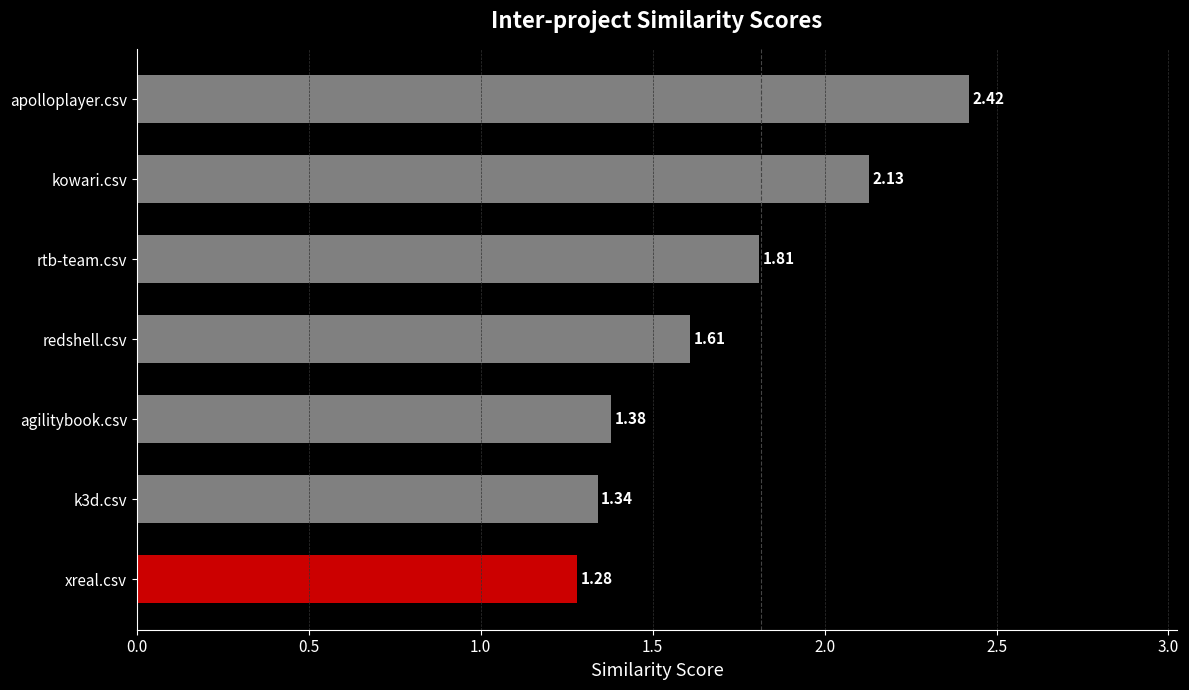

What is the ratio of the value at k3d.csv to the value at redshell.csv?

0.8